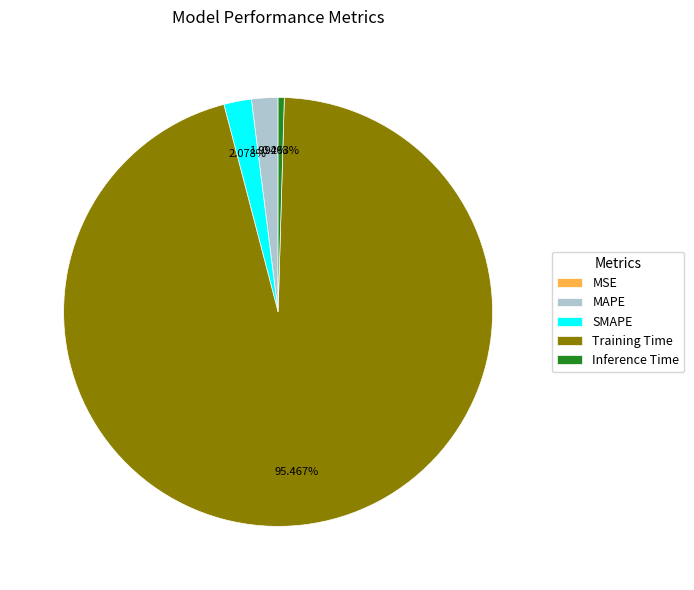

Which slice is the largest?

Training Time